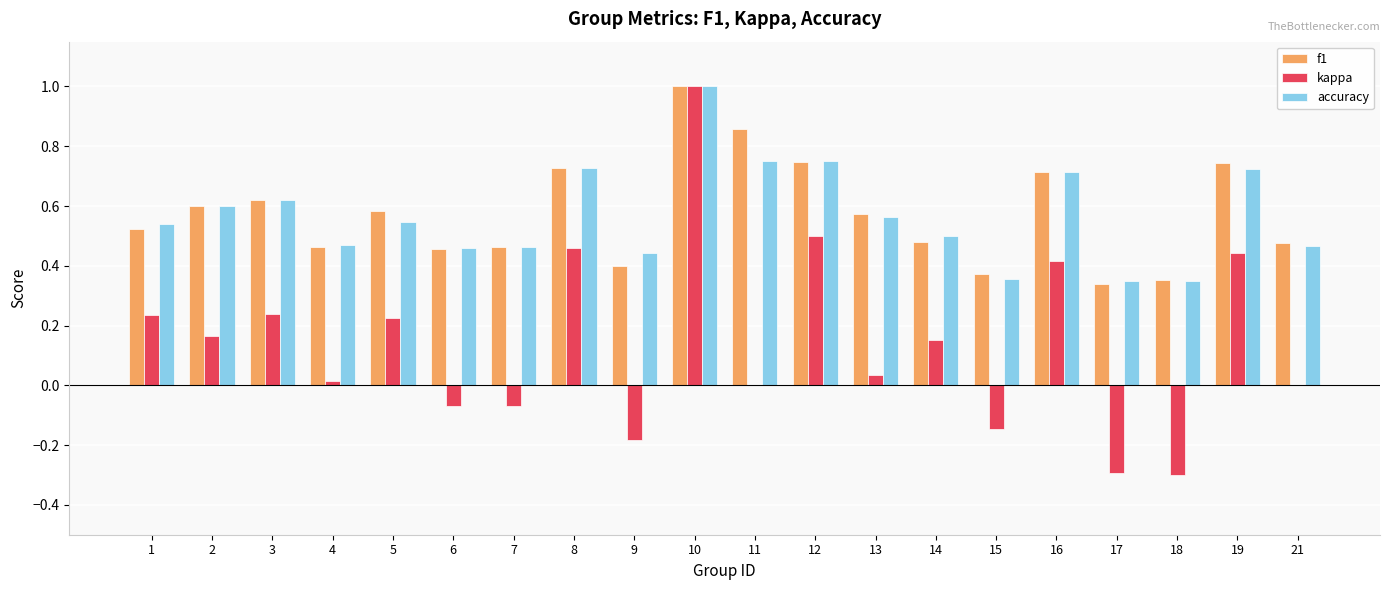

Does the chart contain stacked bars?

No